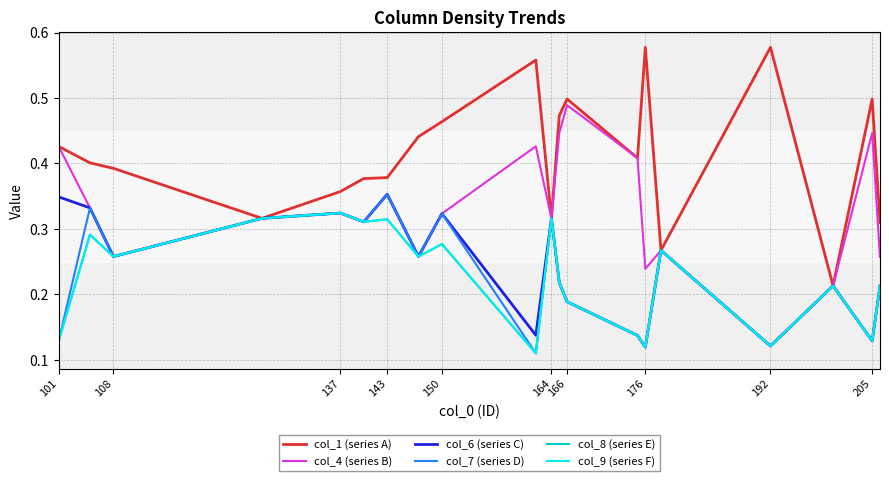

Is this an area chart (filled region under the line)?

No